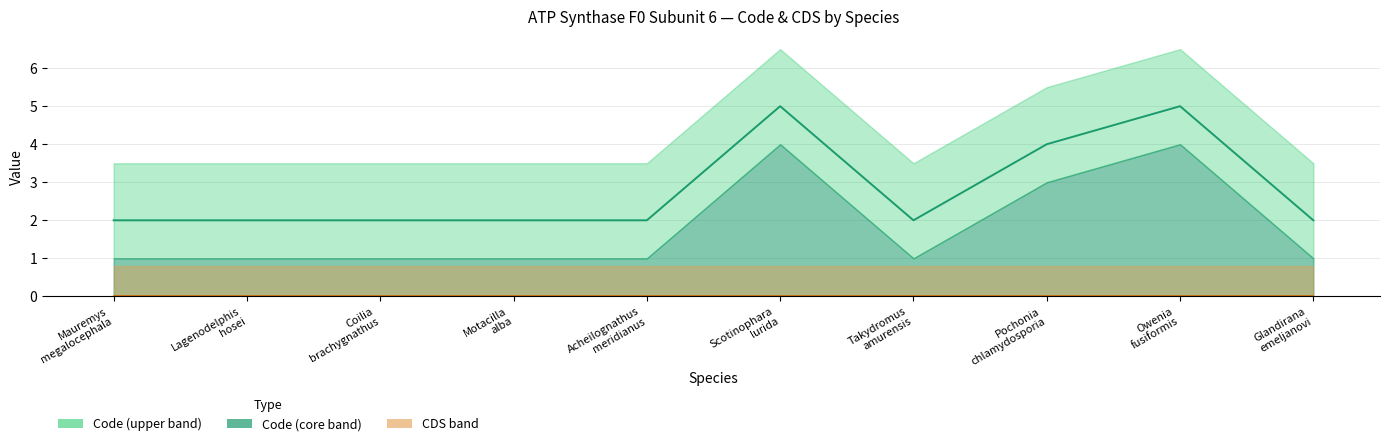

At Takydromus
amurensis, list the series in order from smallest to largest.

CDS, Code